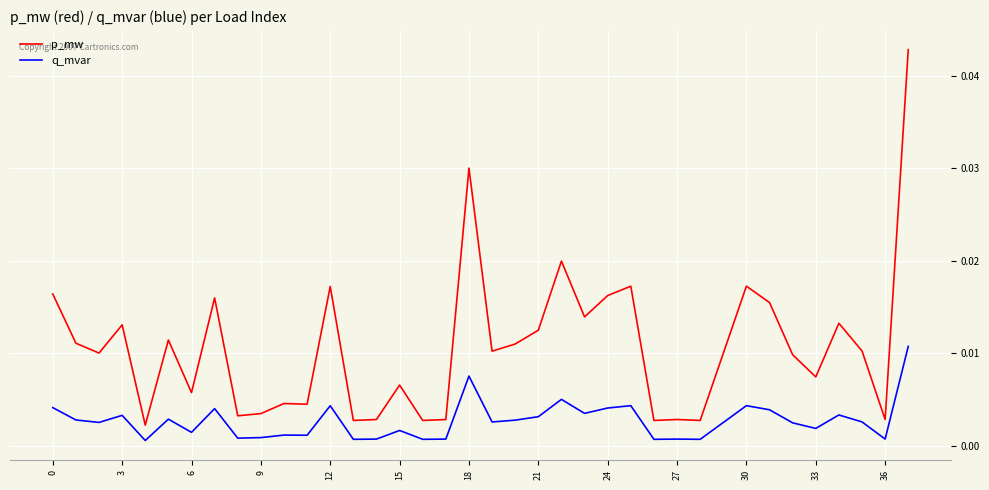

List the series in order of their overall mean, highest first.

p_mw, q_mvar